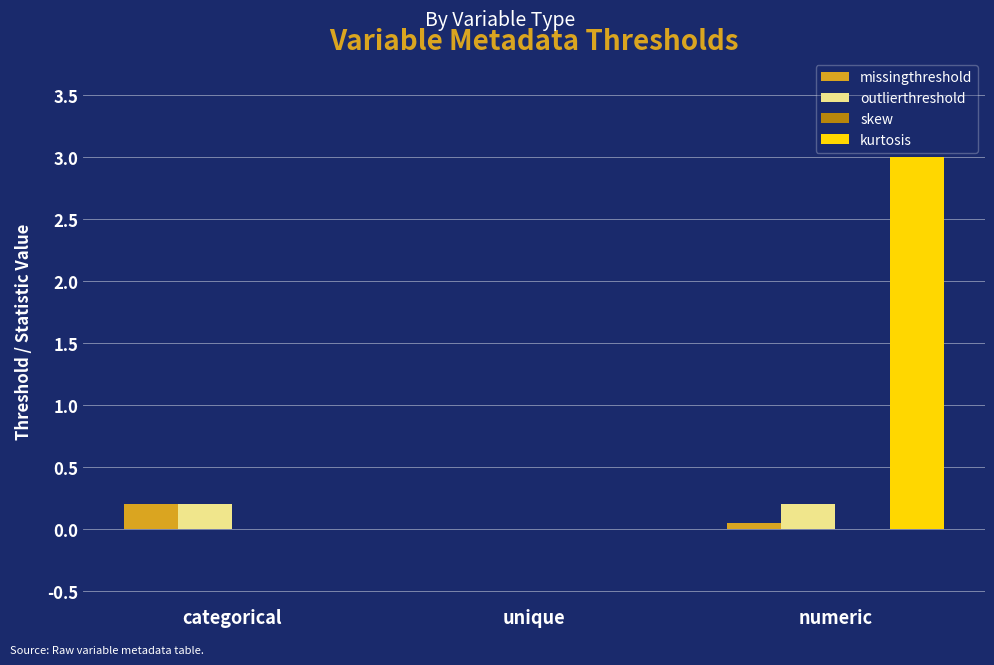

What is the sum of all kurtosis values?

3.0